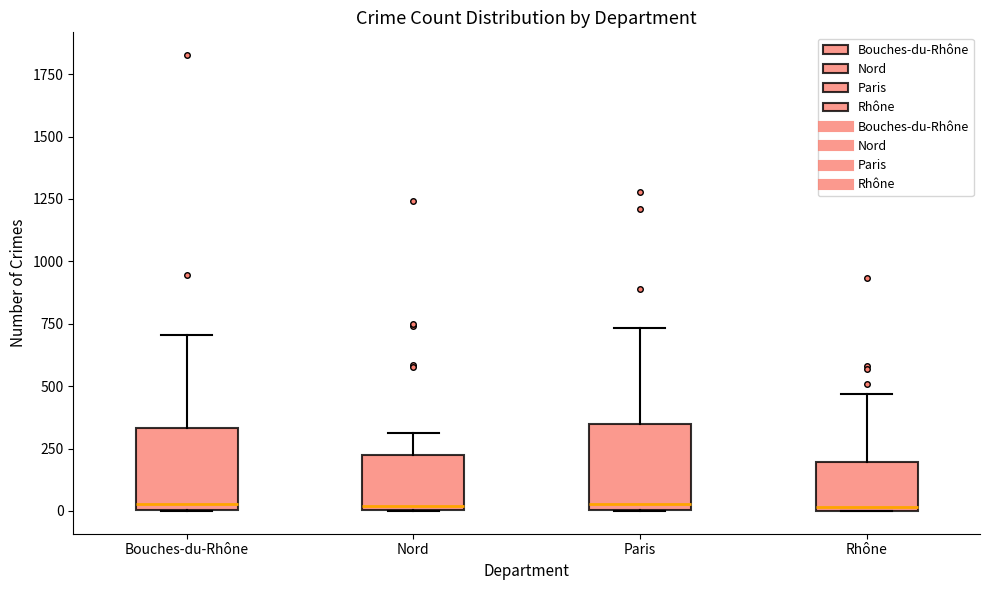

Where does the upper whisker of the box for Rhône end on the y-axis? The values are not printed on the chart, so give them approximately, as read against the axis.

450